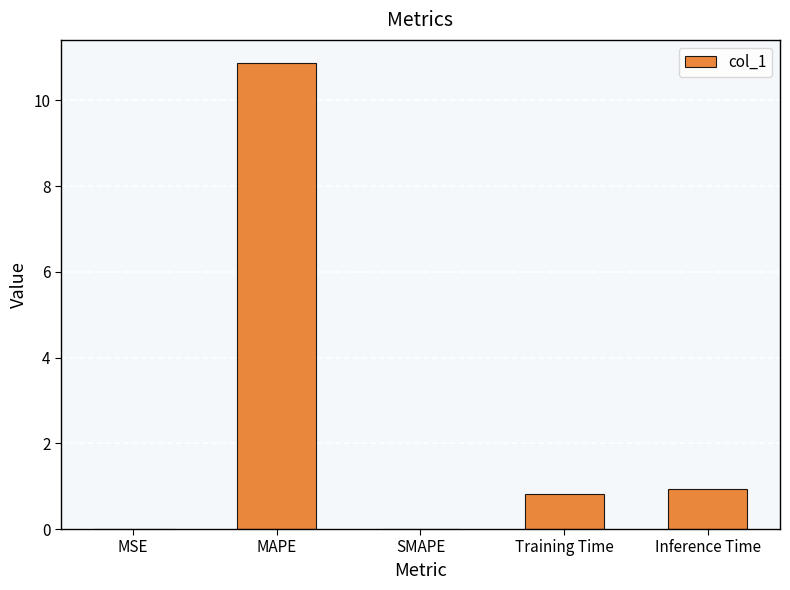

What is the sum of all values?

12.6